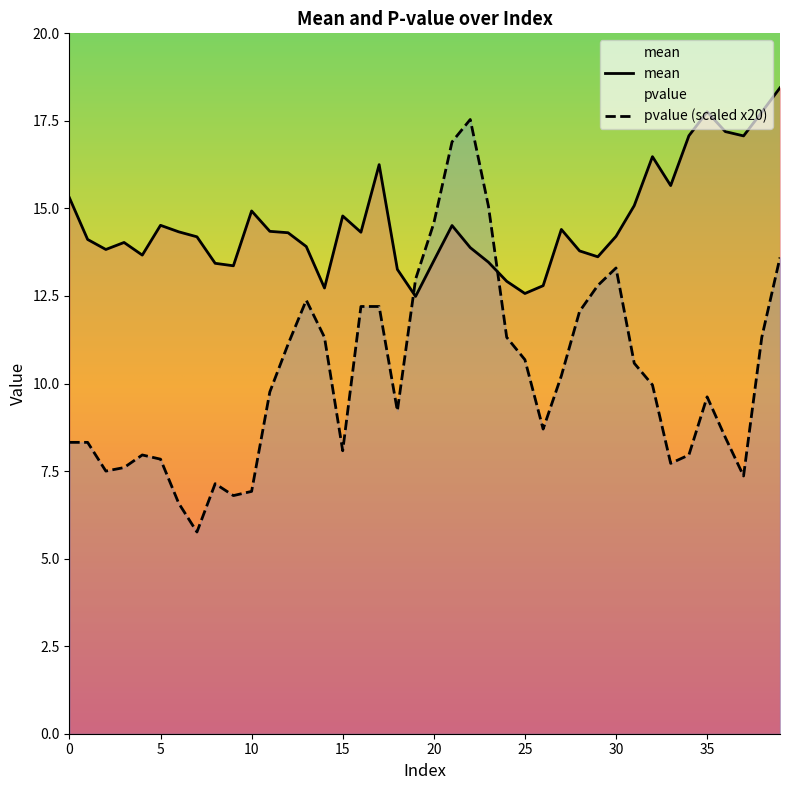

Rank the series at 34 from lowest to highest value.

pvalue, mean